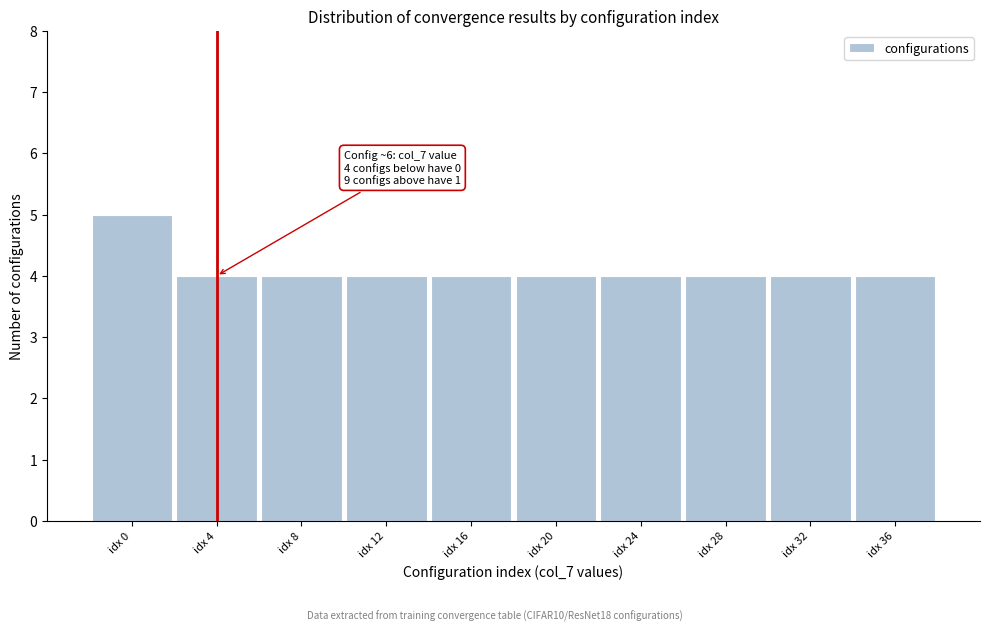

Reading right to left, extract all data points from this chart.

idx 36=4	idx 32=4	idx 28=4	idx 24=4	idx 20=4	idx 16=4	idx 12=4	idx 8=4	idx 4=4	idx 0=5